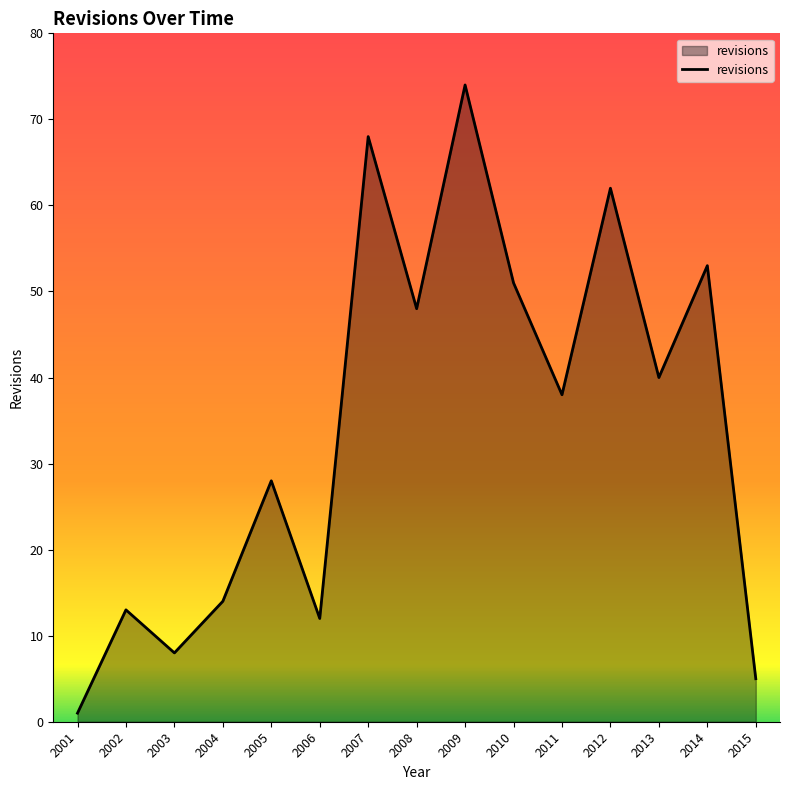

At which label is the value closest to 37?

2011